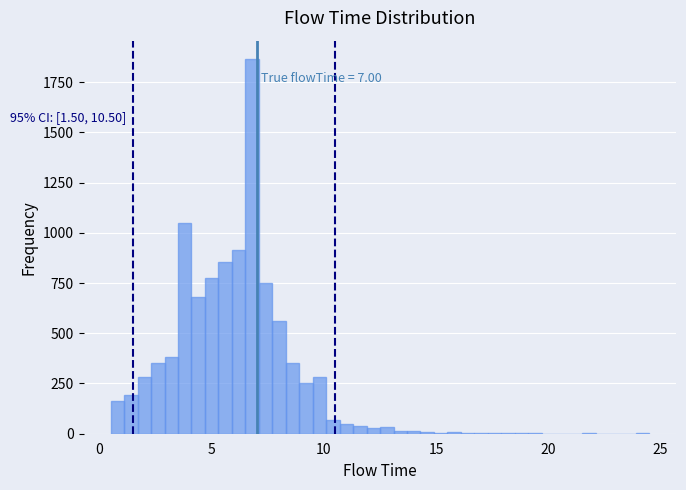

Around what value on the x-axis is the tallest bar? Give the approximate position of its centre, as read against the axis.

7.0